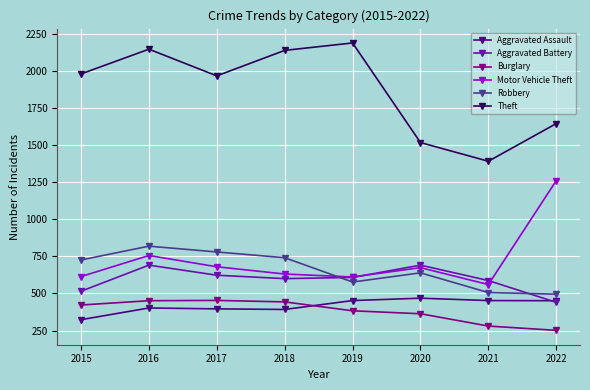

How many values in the Burglary series are below 422?

4